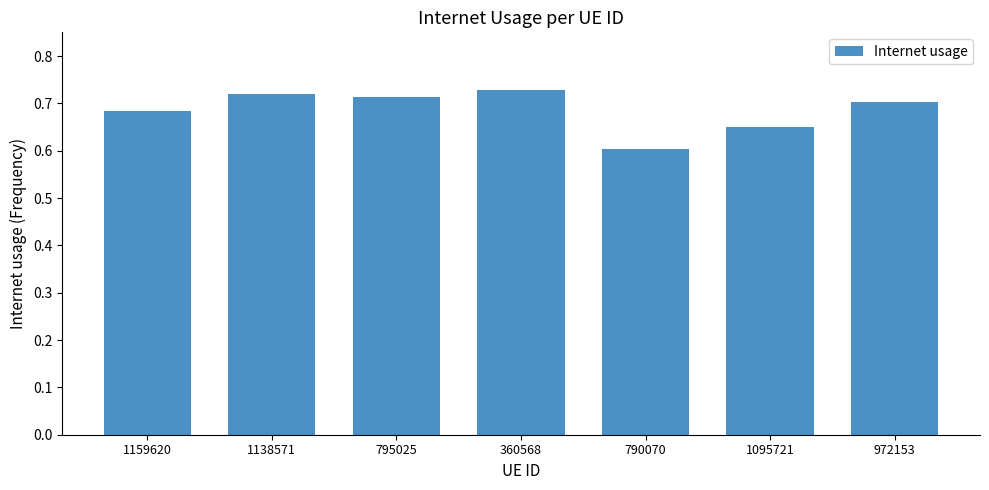

At which category does the chart reach its minimum across all series?

790070